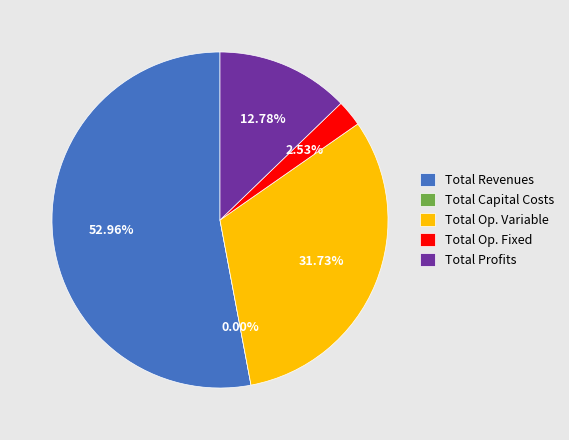

True or false: Total Capital Costs accounts for 0% of the total.

True